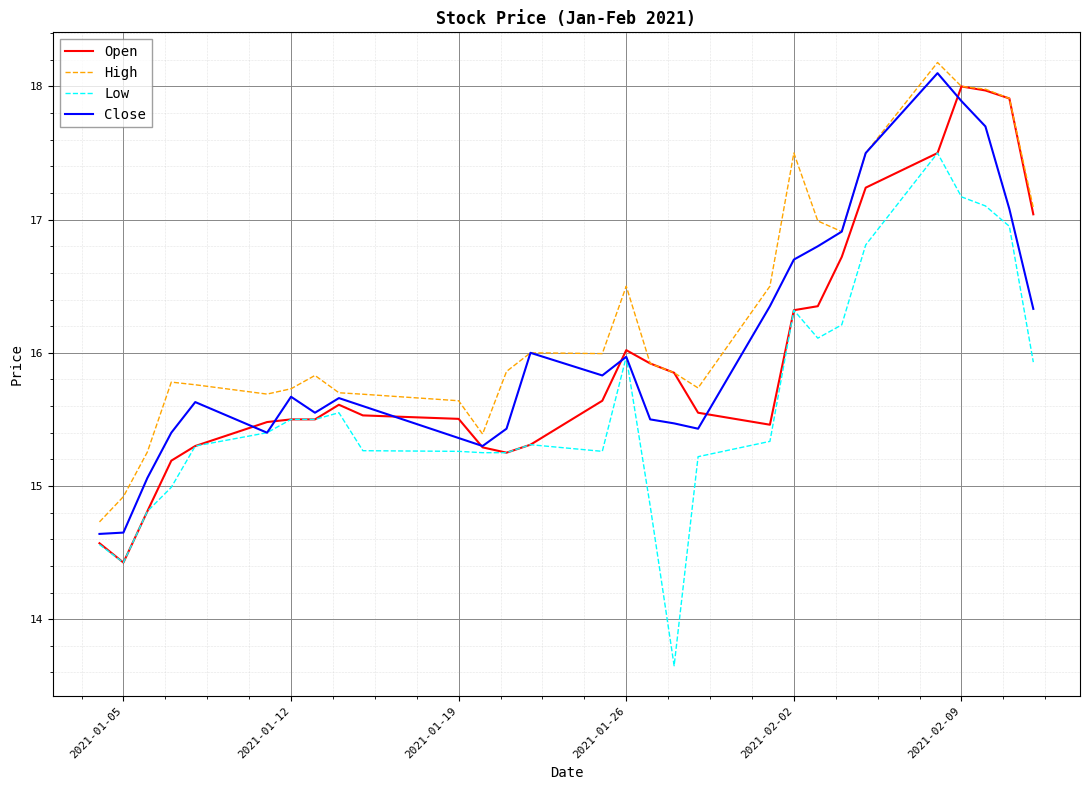

What is the difference between the second highest and second lowest values in the High series?

3.1